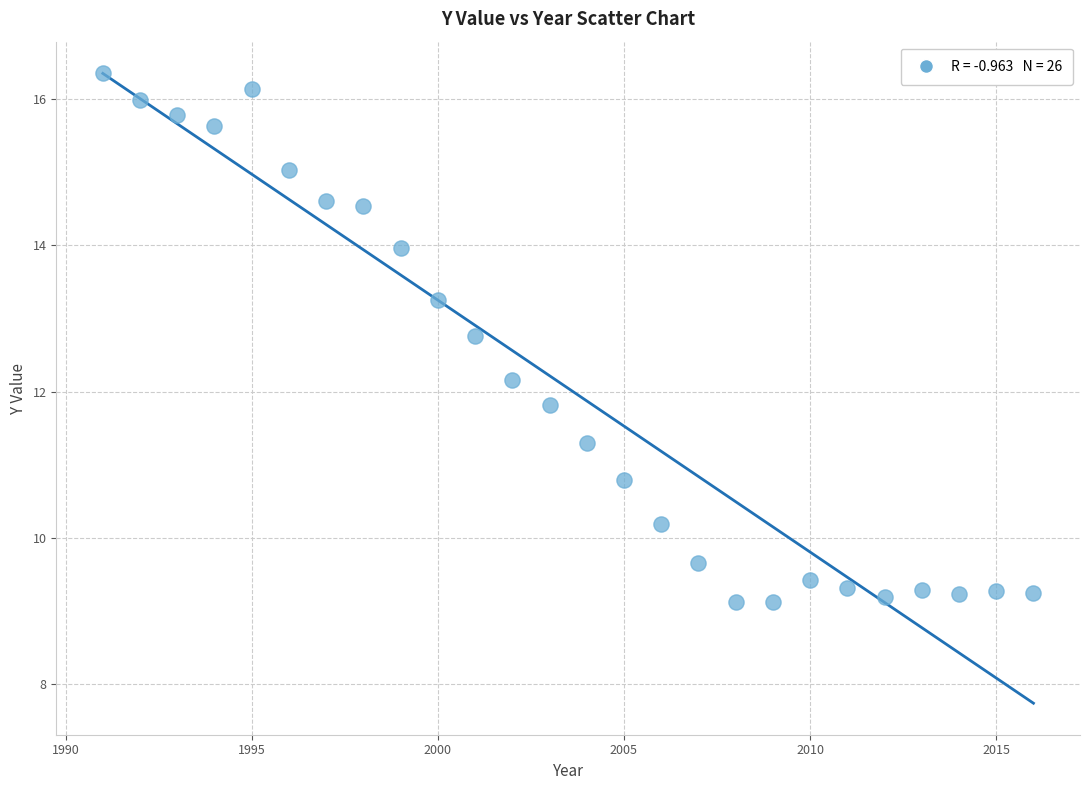

What is the range of Y values (max minus min)?

7.2